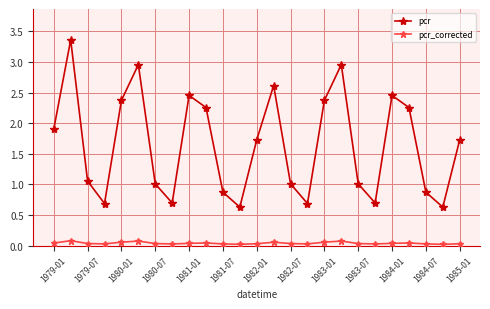

Which series has the widest spread of values?

pcr